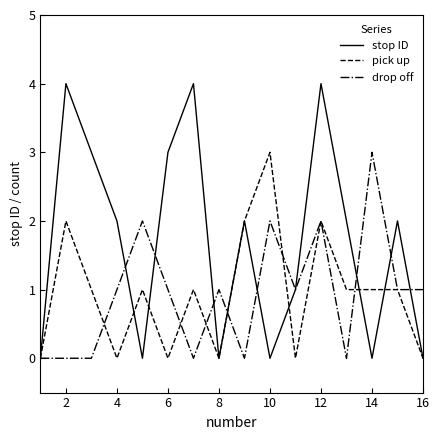

Which series has the largest total across all categories?

stop ID